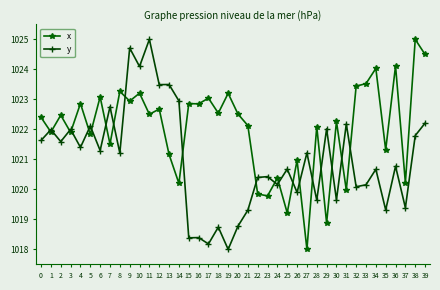

Which series has the largest total across all categories?

x